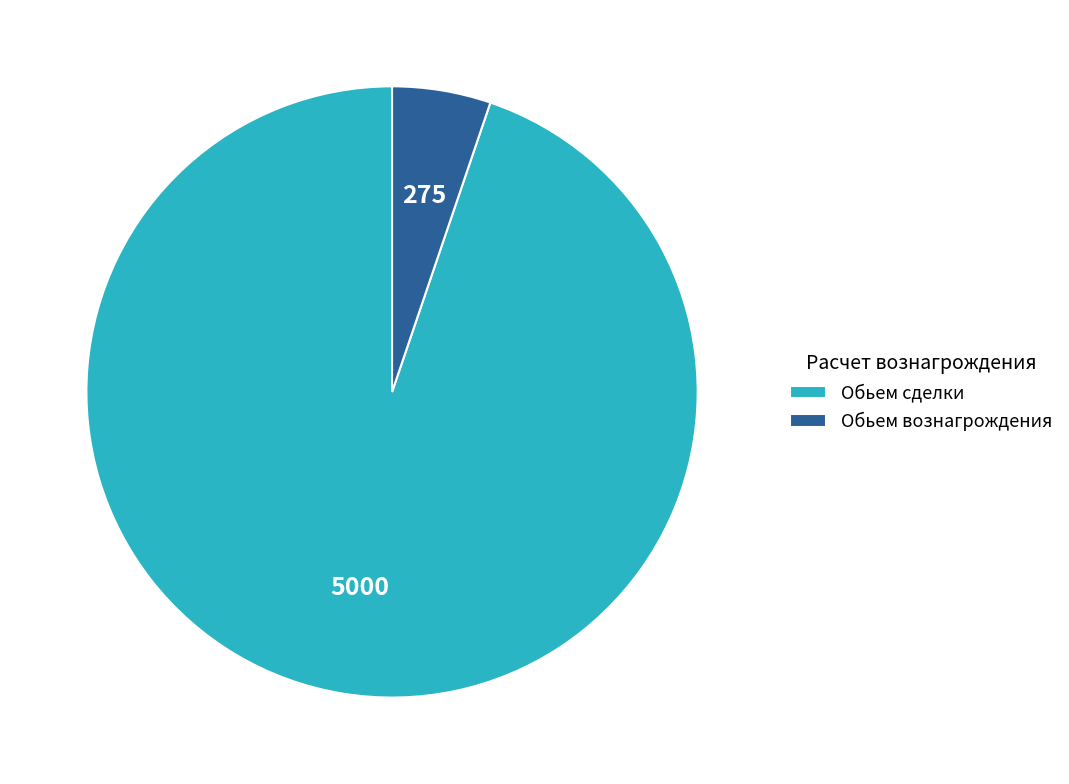

How many segments does this pie chart have?

2